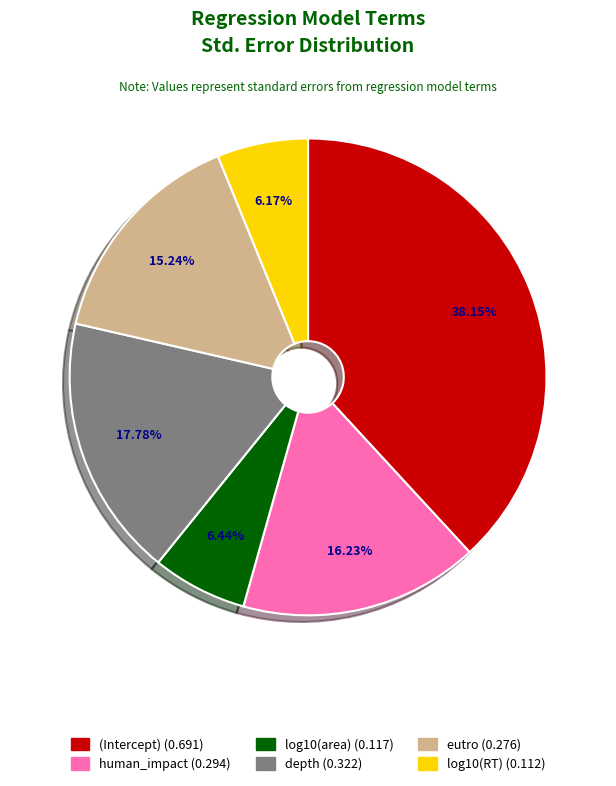

To the nearest percent, what is the difference between the log10(RT) and eutro slice percentages?

9%